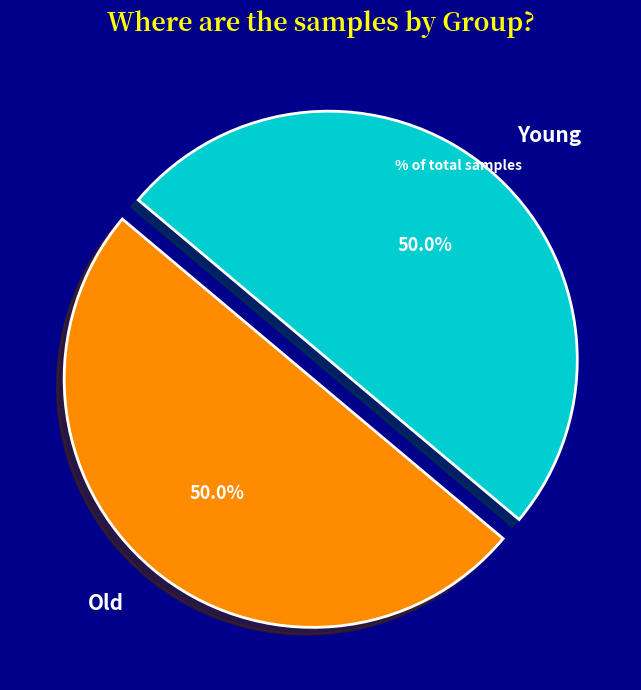

What is the ratio of the value at Young to the value at Old?

1.0